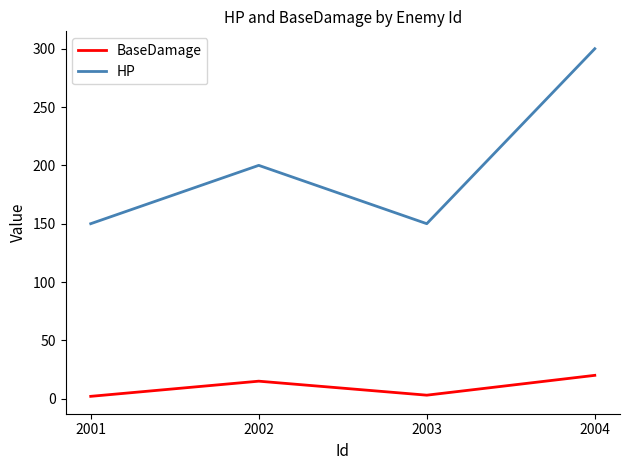

How many interior local valleys does the HP series have?

1